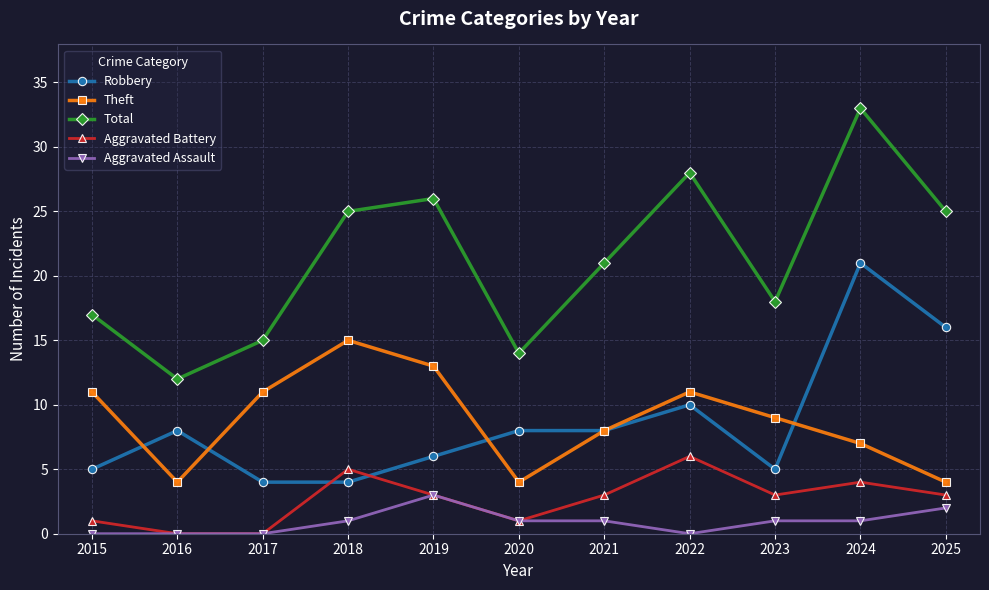

What is the average value of the Total series?

21